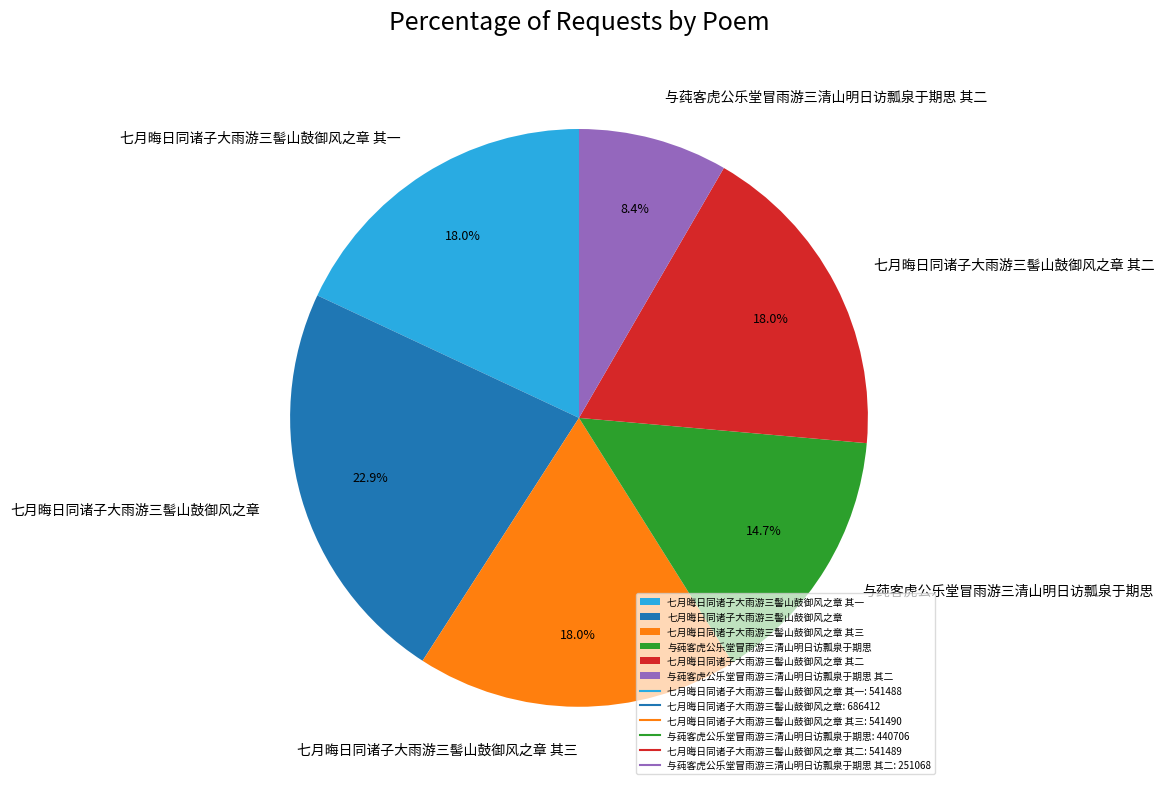

Which slice is the largest?

七月晦日同诸子大雨游三髻山鼓御风之章